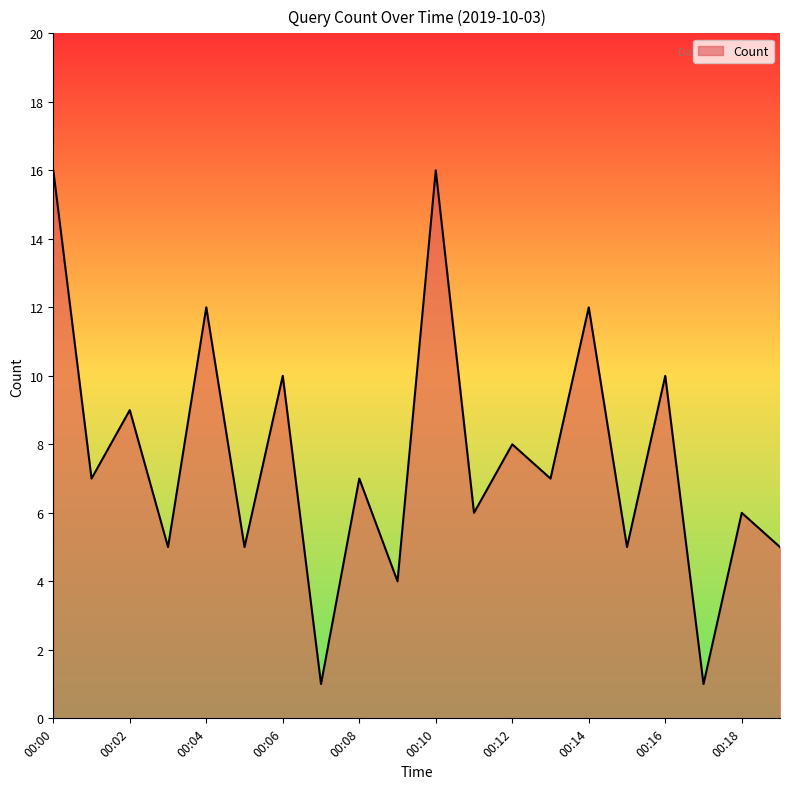

How many series are shown in this chart?

1